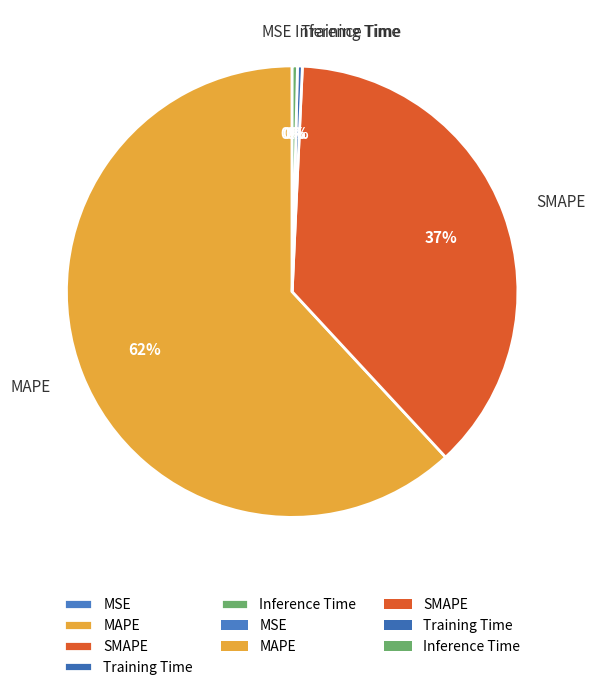

True or false: SMAPE accounts for 31% of the total.

False